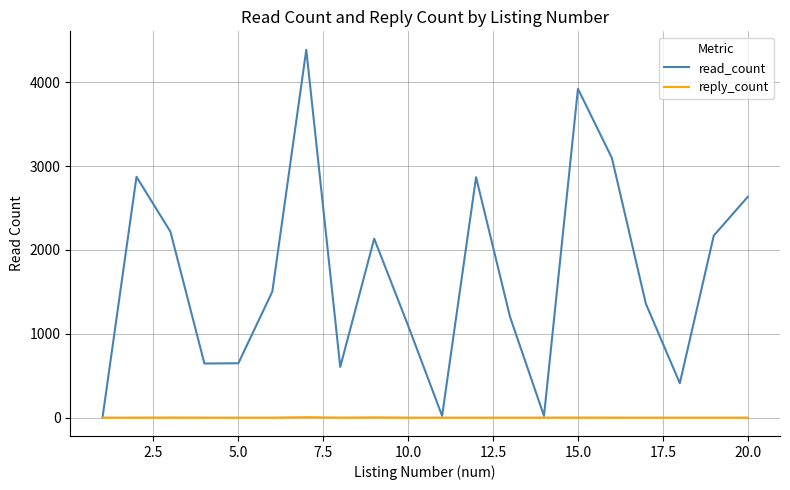

Which series has the widest spread of values?

read_count